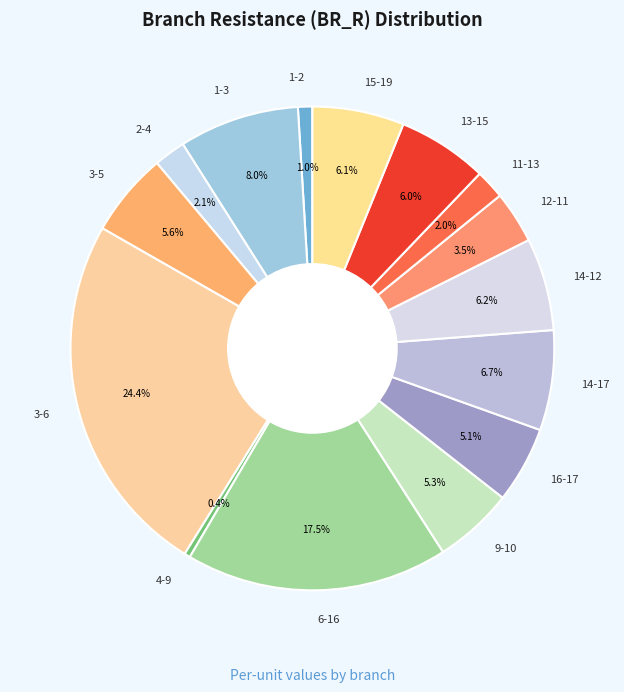

Count the number of slices in the pie.

15